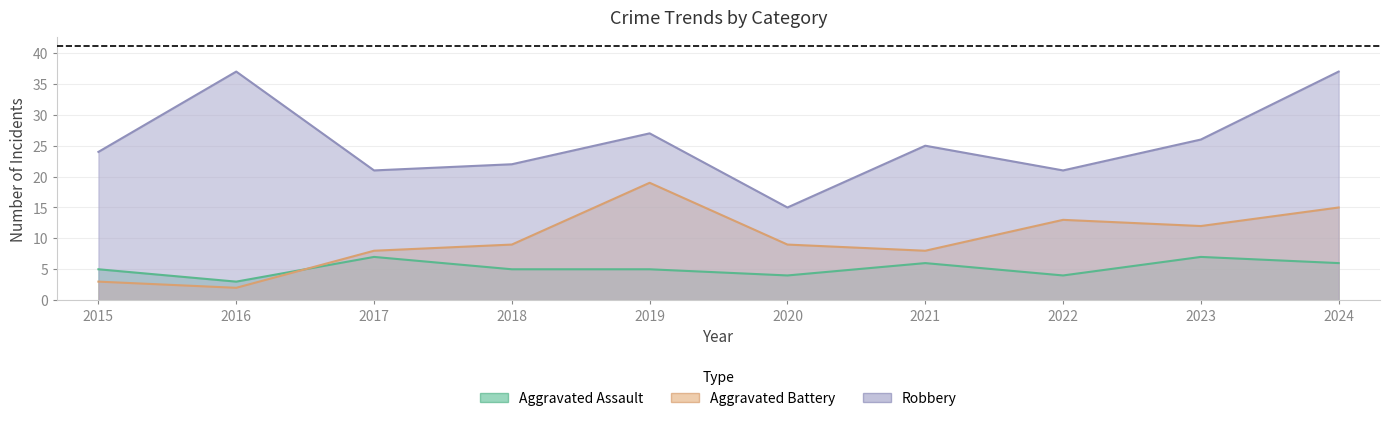

What are all the series names shown in the legend?

Aggravated Assault, Aggravated Battery, Robbery